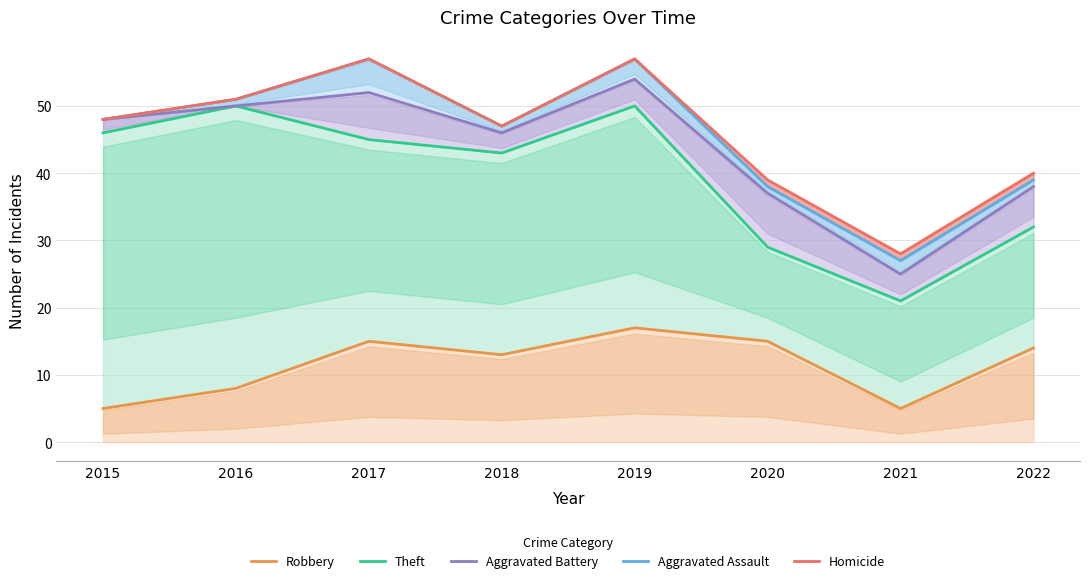

What is the greatest value displayed?

57